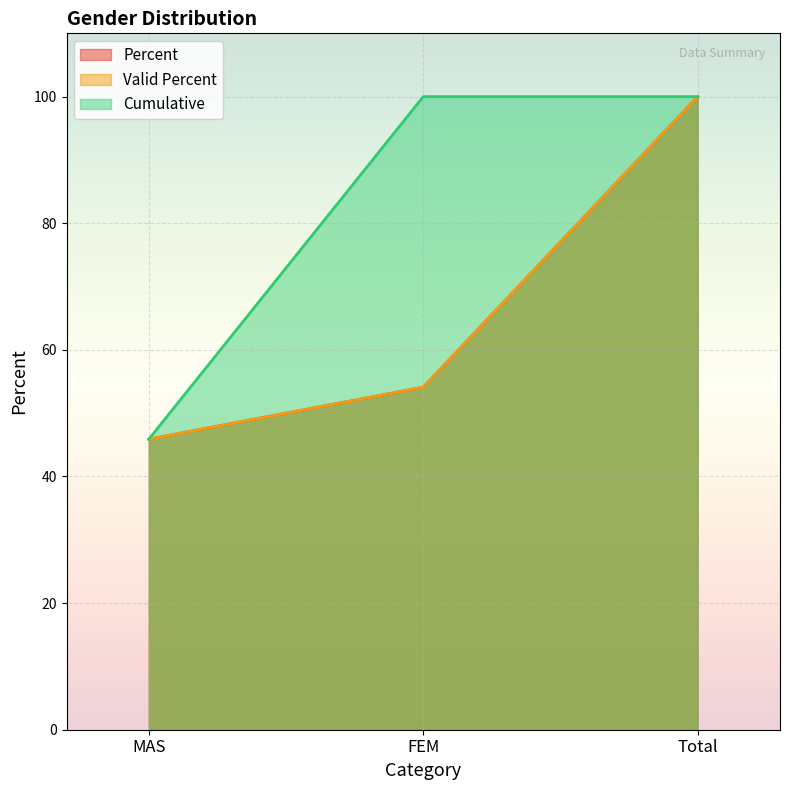

Where does the Valid Percent series first go above 54?

FEM